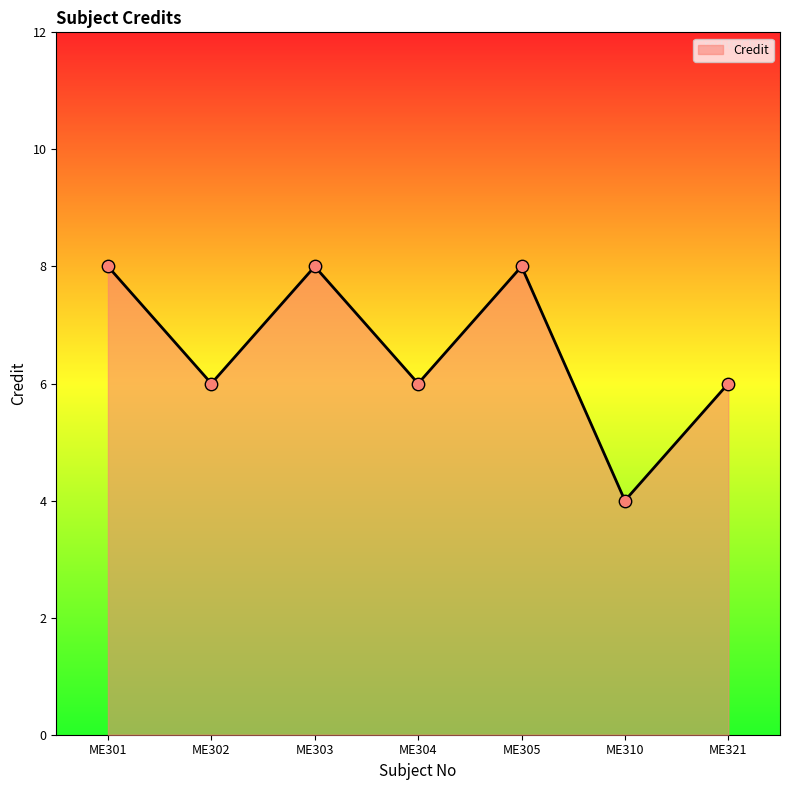

What is the change in value from ME310 to ME321?

+2